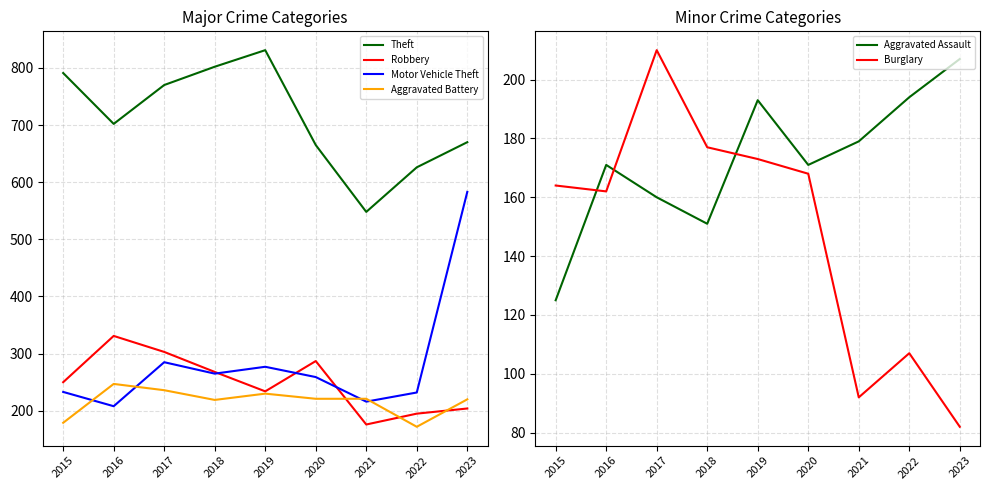

Reading right to left, transcribe all the data shown in this chart.

Theft: 2023=670	2022=626	2021=548	2020=665	2019=831	2018=802	2017=770	2016=702	2015=791
Robbery: 2023=204	2022=195	2021=176	2020=287	2019=234	2018=268	2017=303	2016=331	2015=250
Motor Vehicle Theft: 2023=583	2022=232	2021=216	2020=259	2019=277	2018=265	2017=285	2016=208	2015=233
Aggravated Battery: 2023=220	2022=172	2021=221	2020=221	2019=230	2018=219	2017=236	2016=247	2015=179
Aggravated Assault: 2023=207	2022=194	2021=179	2020=171	2019=193	2018=151	2017=160	2016=171	2015=125
Burglary: 2023=82	2022=107	2021=92	2020=168	2019=173	2018=177	2017=210	2016=162	2015=164